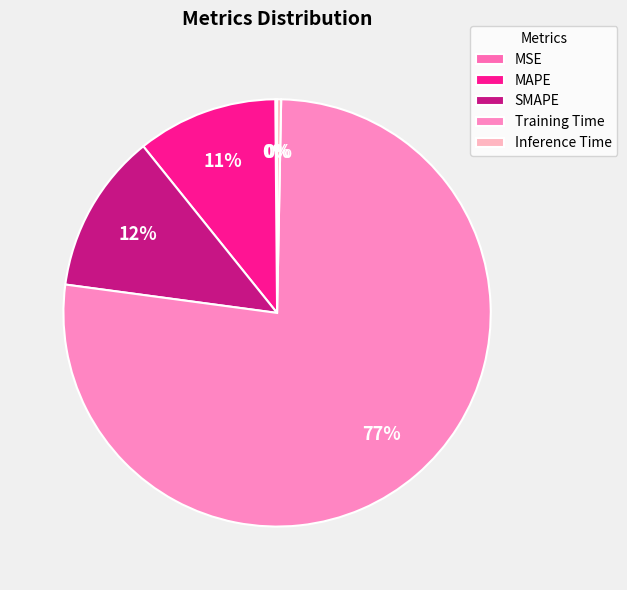

How much of the chart is everything except MAPE?

89.4%